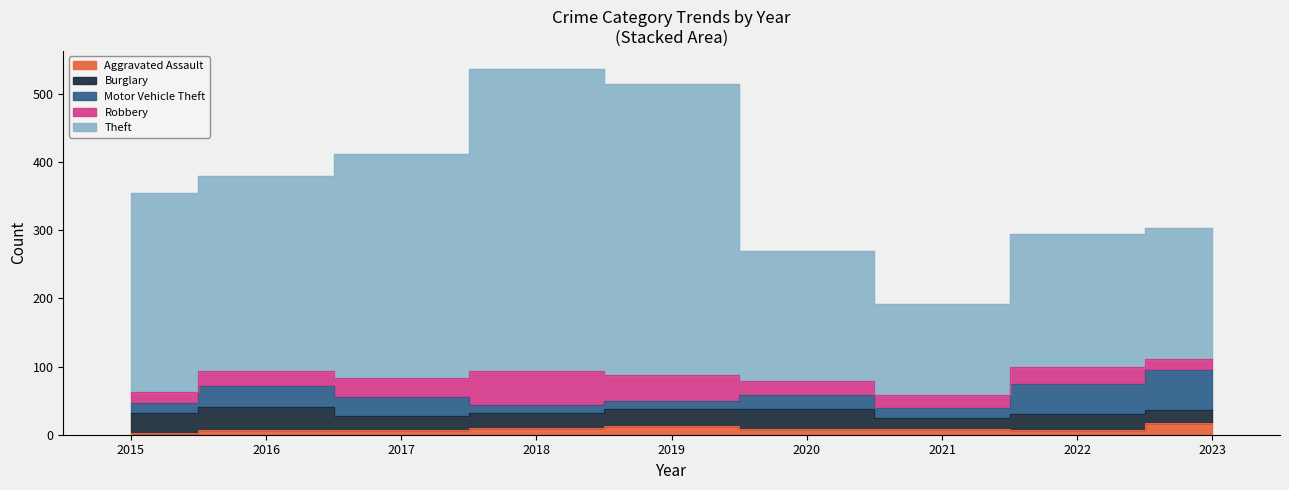

What is the greatest value displayed?

442